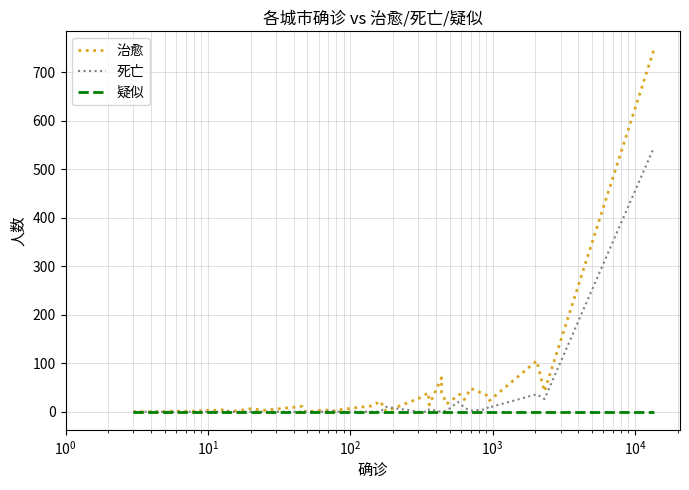

How many data points does each series have?

40